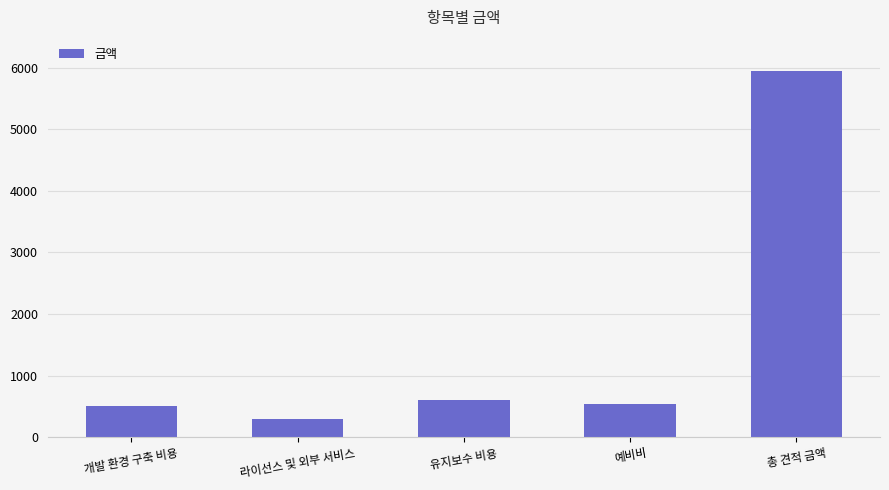

Reading left to right, transcribe all the data shown in this chart.

개발 환경 구축 비용=500	라이선스 및 외부 서비스=300	유지보수 비용=600	예비비=540	총 견적 금액=5940